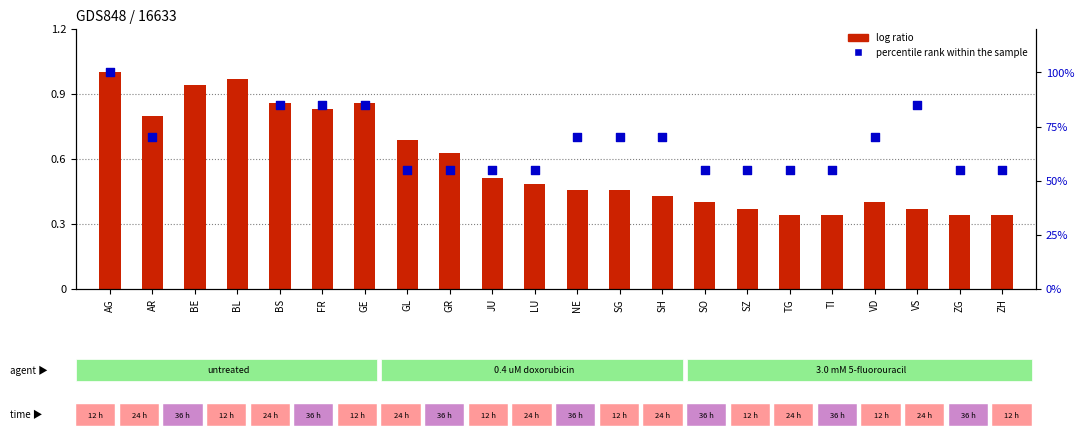

What is the total value across all series at GL?

1.2